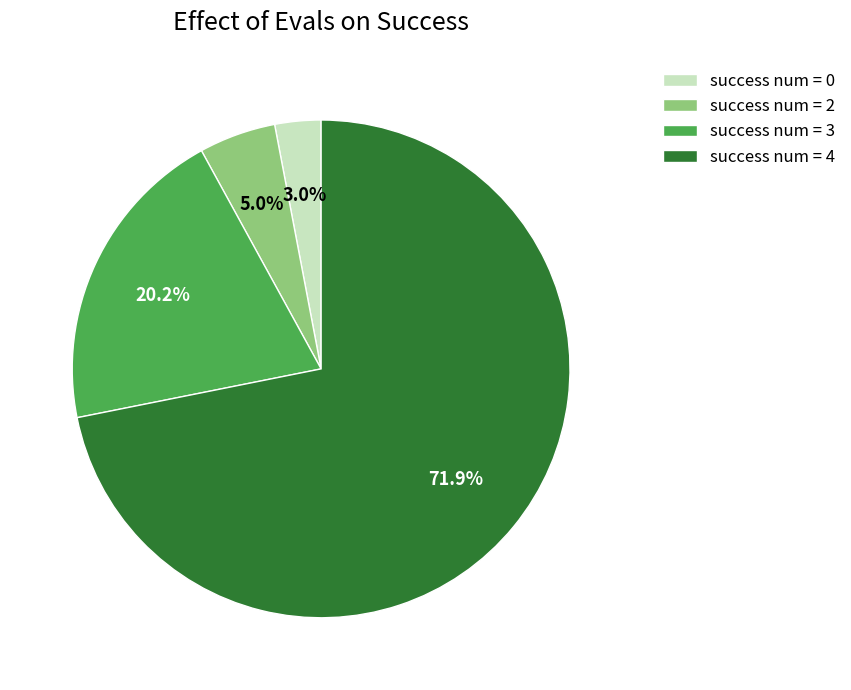

Which has a higher value, success num = 0 or success num = 3?

success num = 3